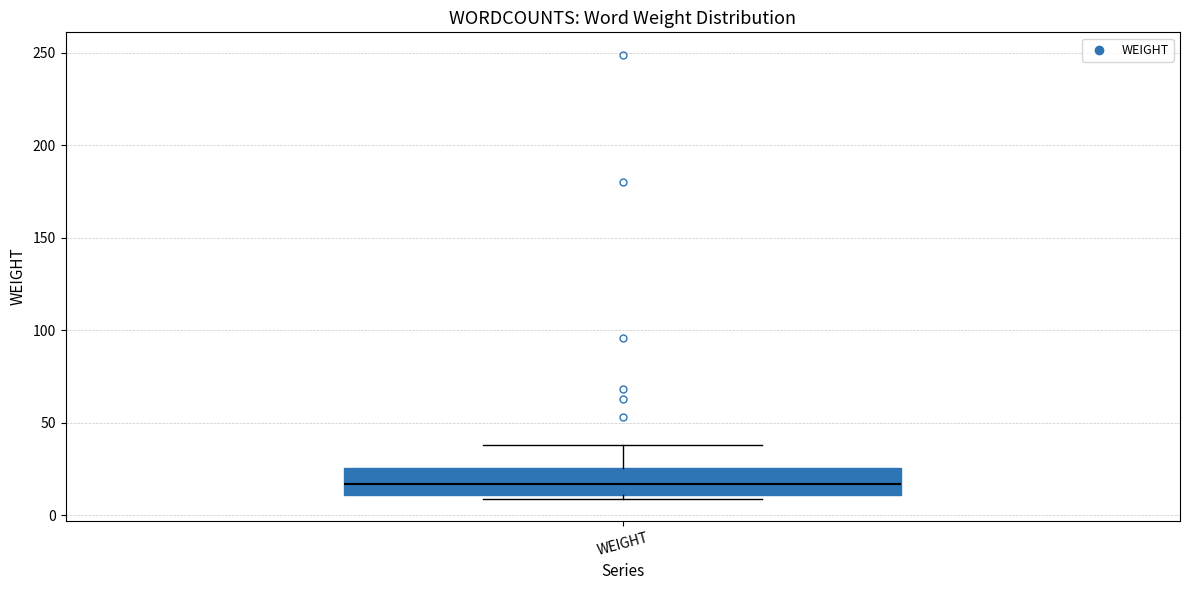

Transcribe this box plot: give where the median line is, the range the box spans, and where the two whiskers end, as read against the y-axis. The values are not printed on the chart, so give them approximately, as read against the axis.

median 15, box 10 to 25, whiskers 10 (just below the box's lower edge) to 40